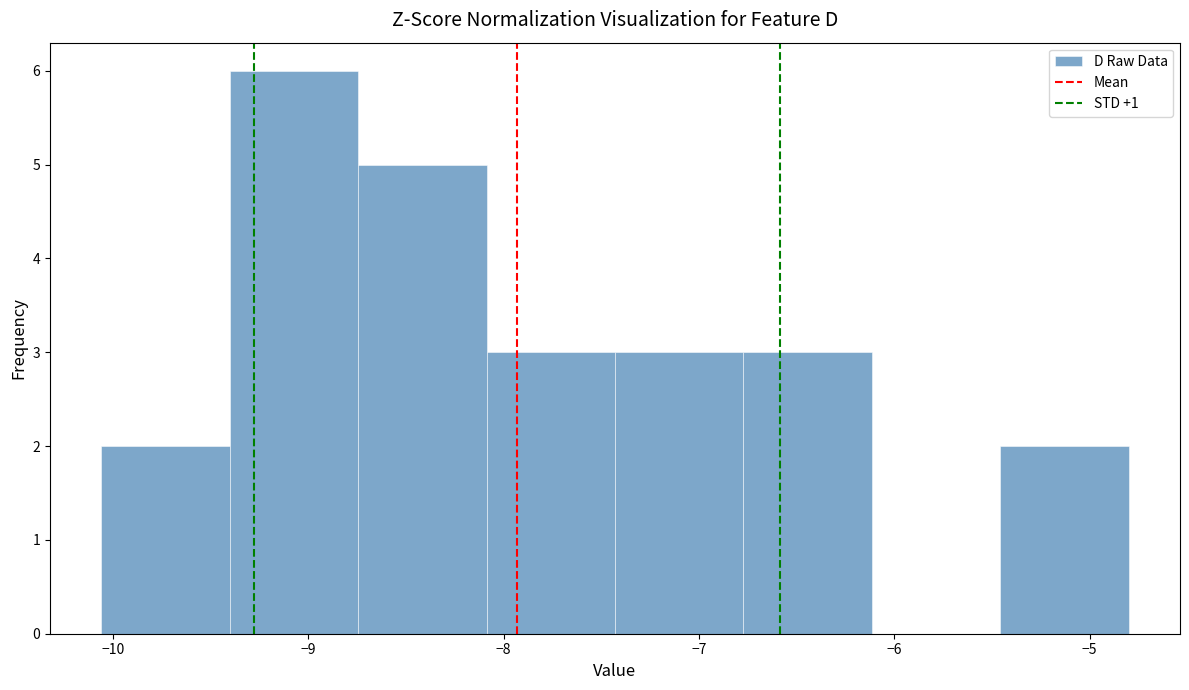

Reading left to right, list every bar in this chart as the range it spans on the x-axis followed by its height. Neither the bar edges nor the heights are printed on the chart, so give them approximately, as read against the axes.

-10.1 to -9.4: 2
-9.4 to -8.7: 6
-8.7 to -8.1: 5
-8.1 to -7.4: 3
-7.4 to -6.8: 3
-6.8 to -6.1: 3
-6.1 to -5.5: 0
-5.5 to -4.8: 2